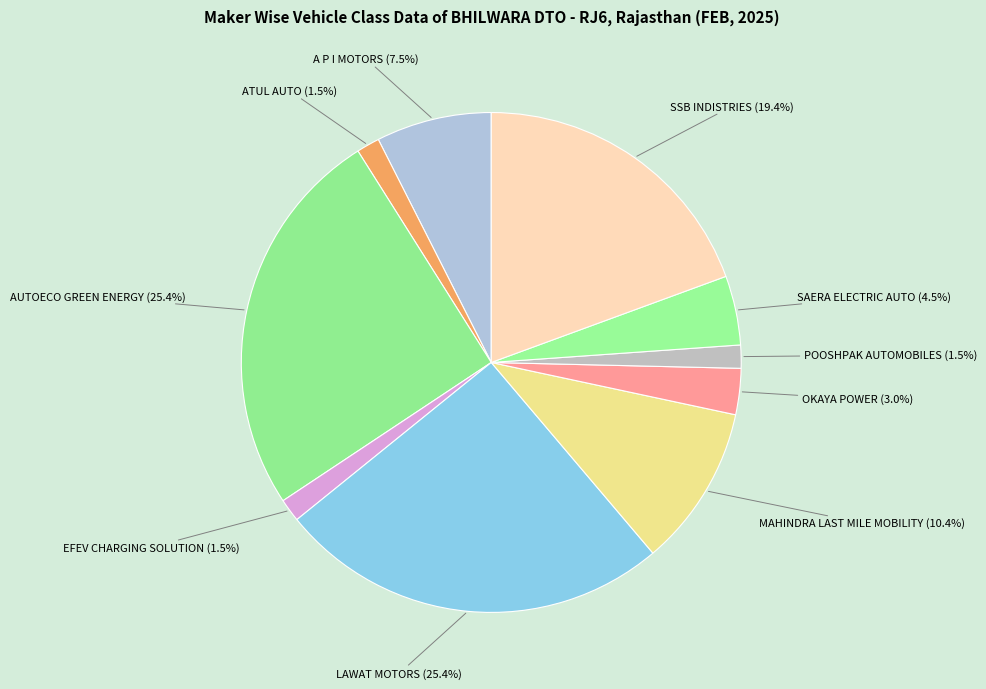

Is there a majority slice in this chart?

No